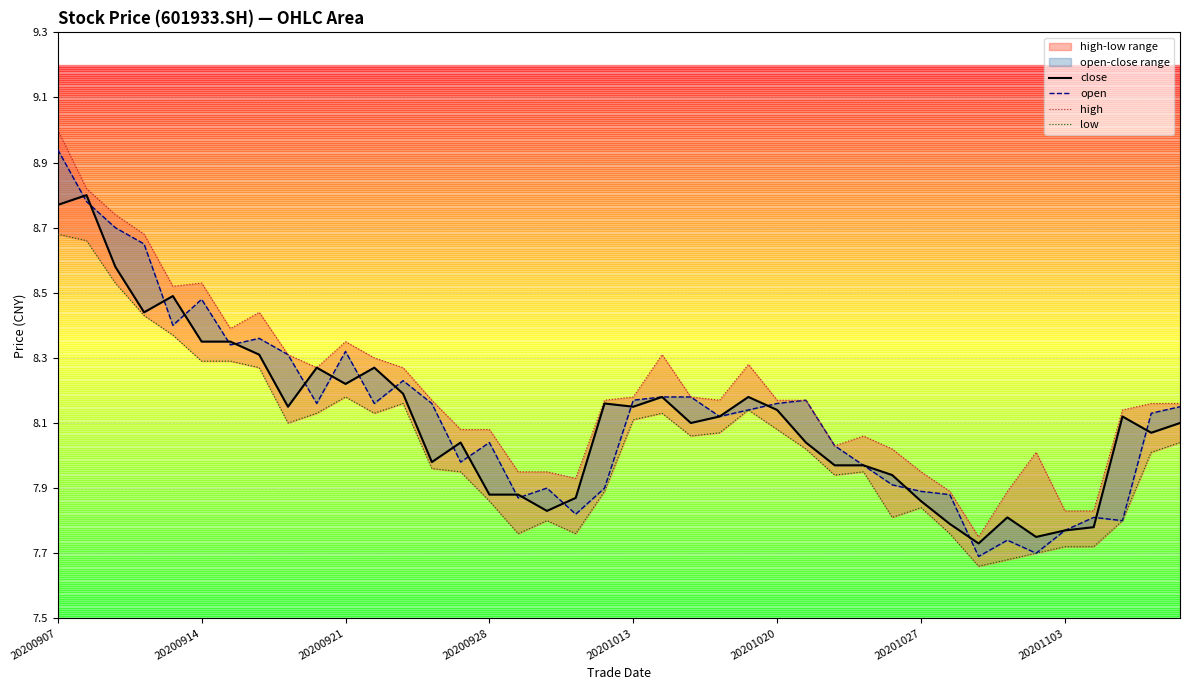

True or false: low and open cross at least once.

False